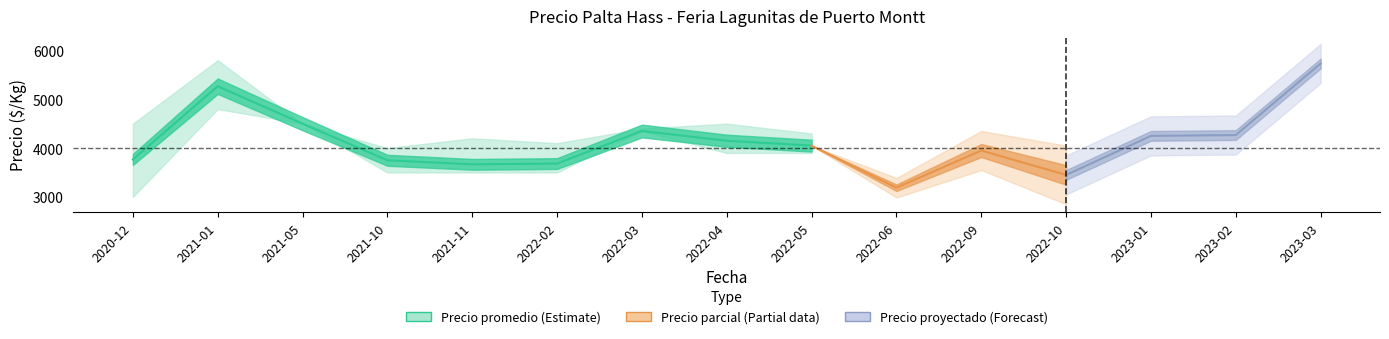

What is the label of the 6th point from the right?

2022-06